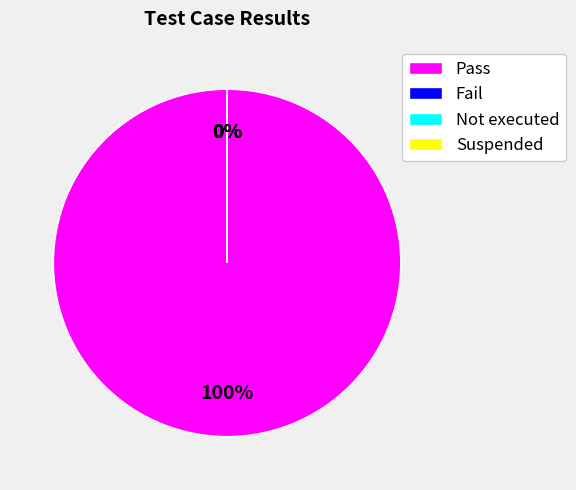

Which slice is the smallest?

Fail